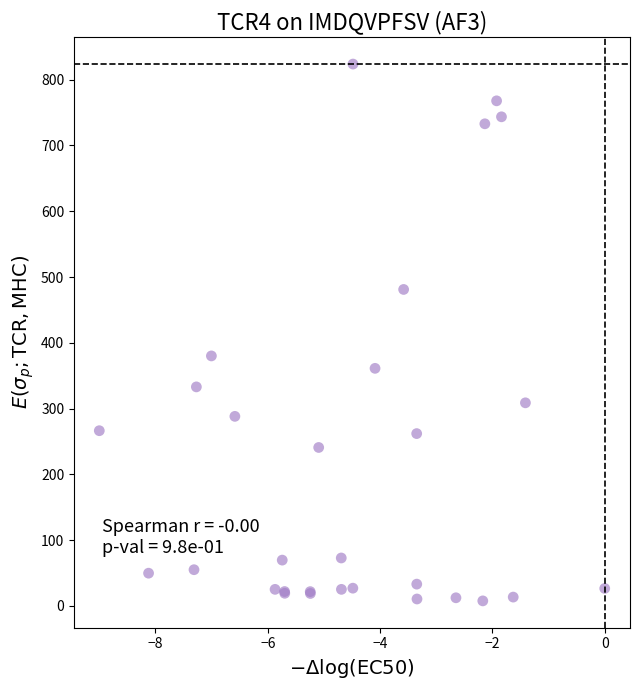

What Y value in the scatter plot is closest to 415?

380.1